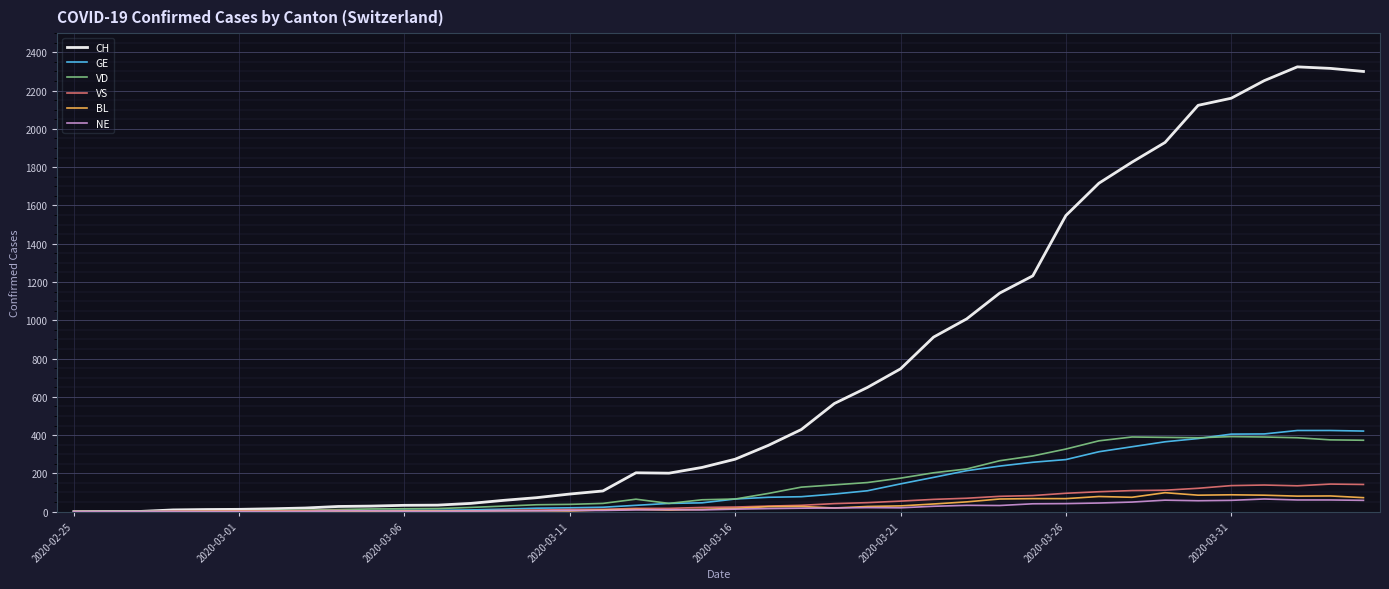

Which series has the widest spread of values?

CH